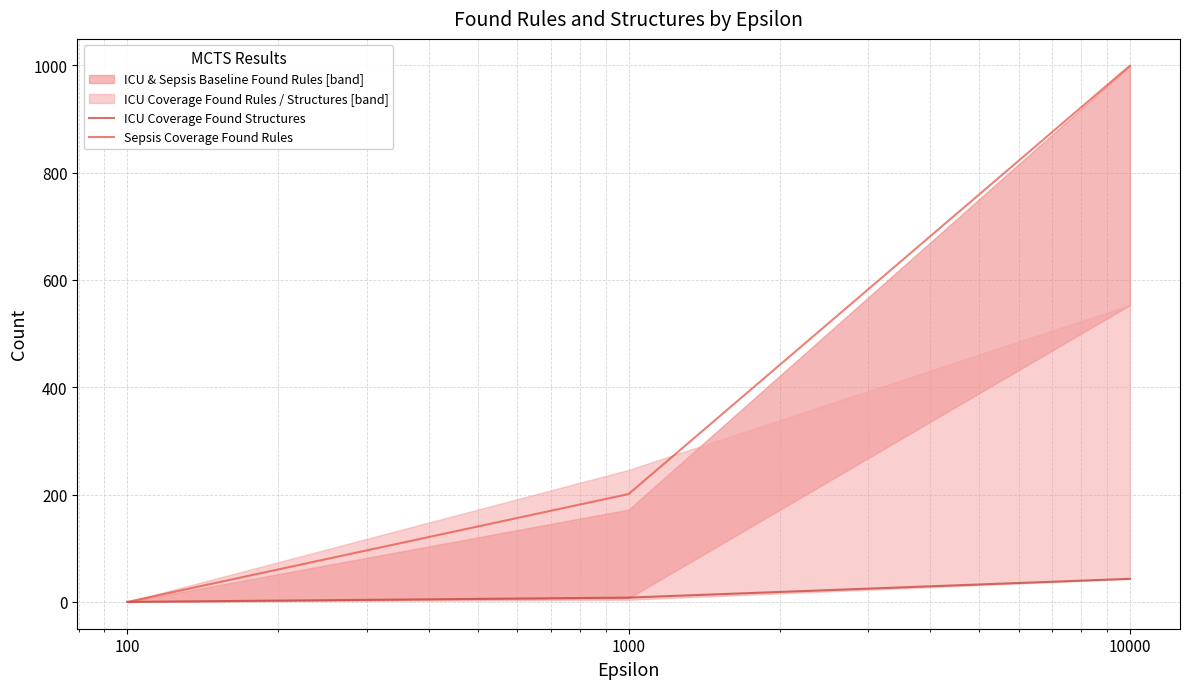

At 1000, list the series in order from largest to smallest.

Sepsis Coverage Found Rules, ICU Coverage Found Structures